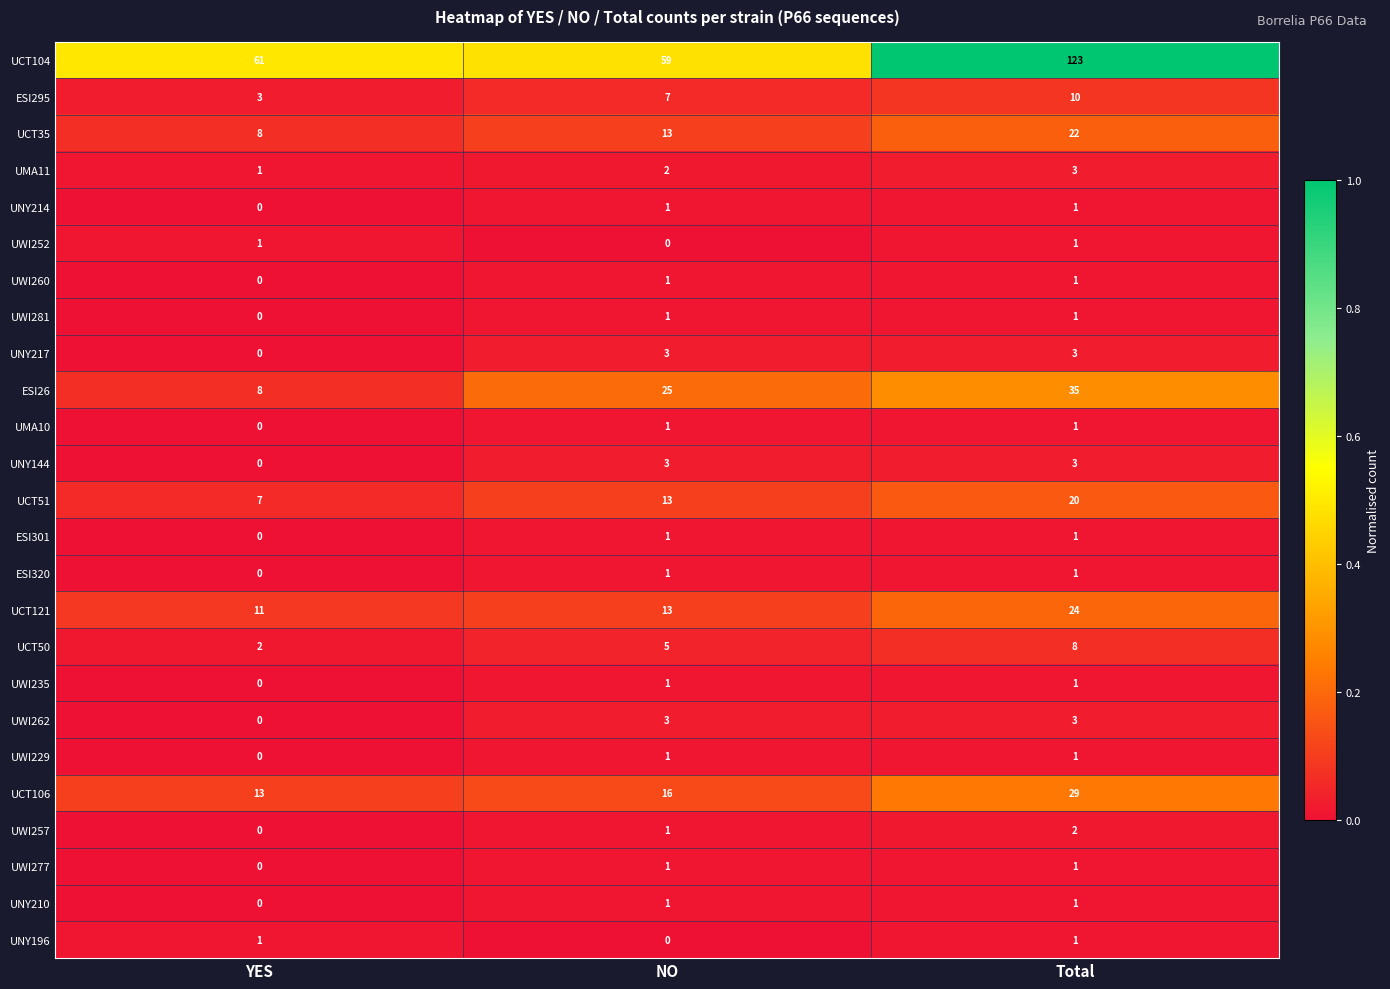

Which series has the widest spread of values?

UCT104